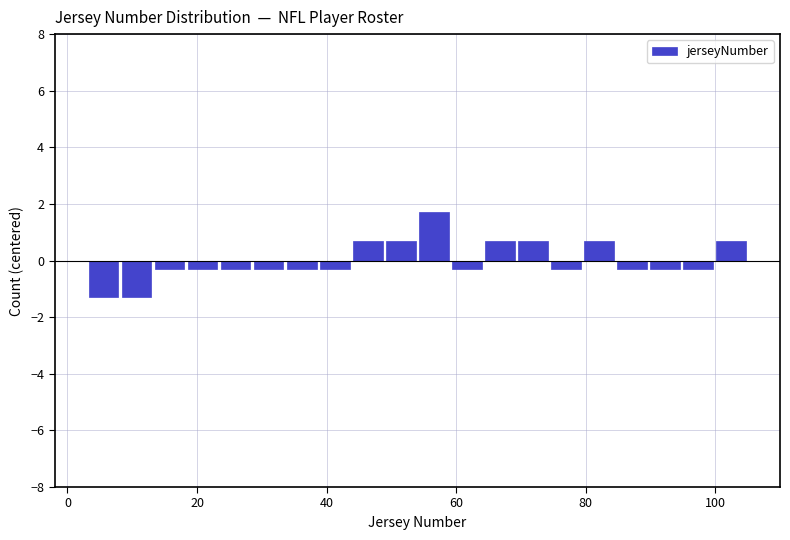

Around what value on the x-axis is the tallest bar? Give the approximate position of its centre, as read against the axis.

56